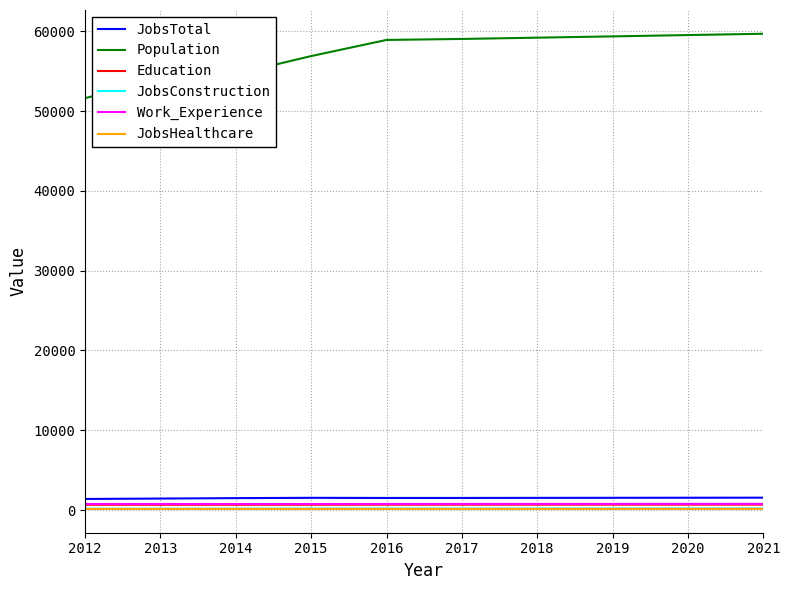

What is the difference between the maximum and minimum values in the JobsConstruction series?

28